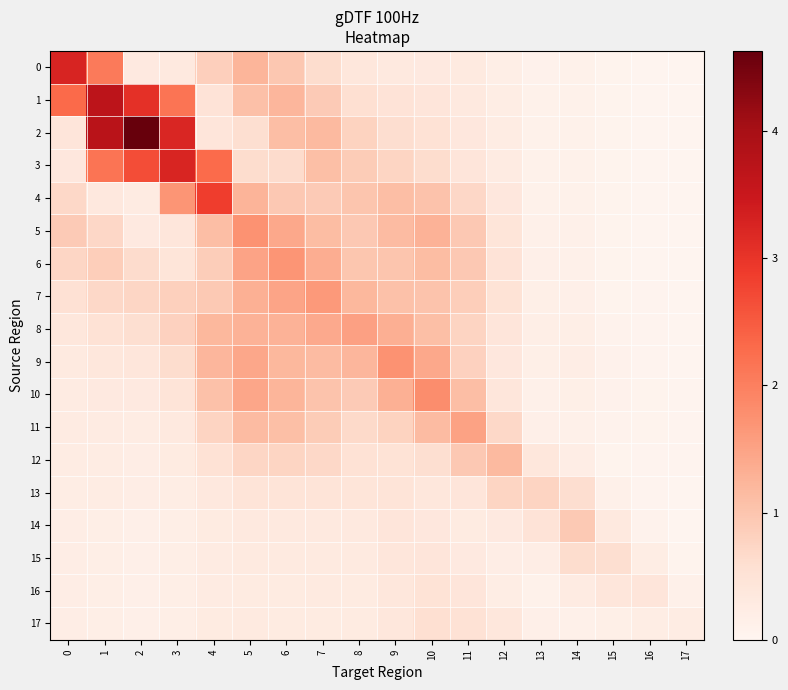

Which series changed the most between 5 and 17?

5